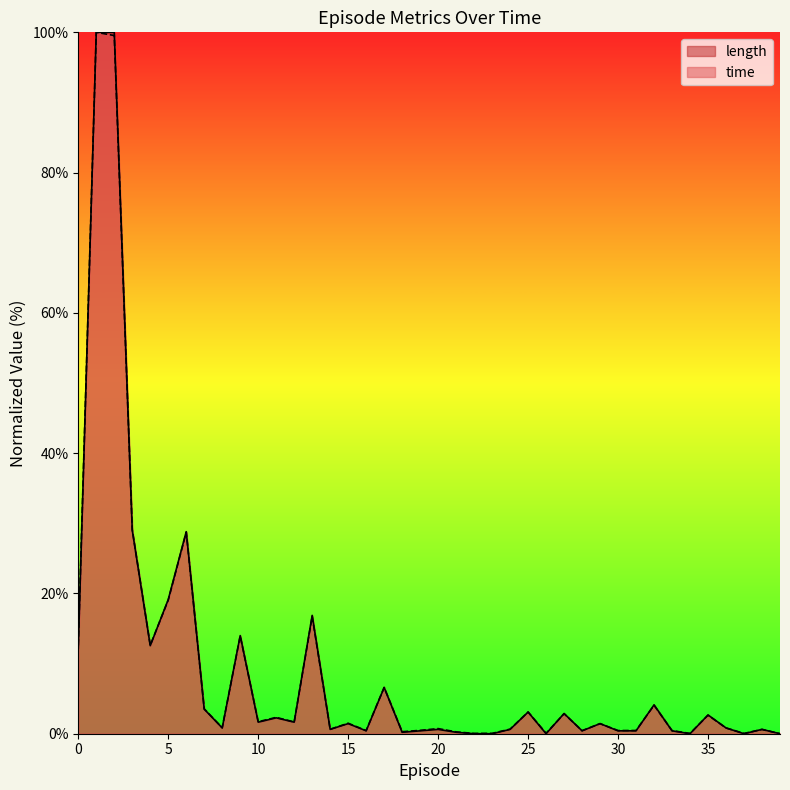

Count the number of data series in this chart.

2